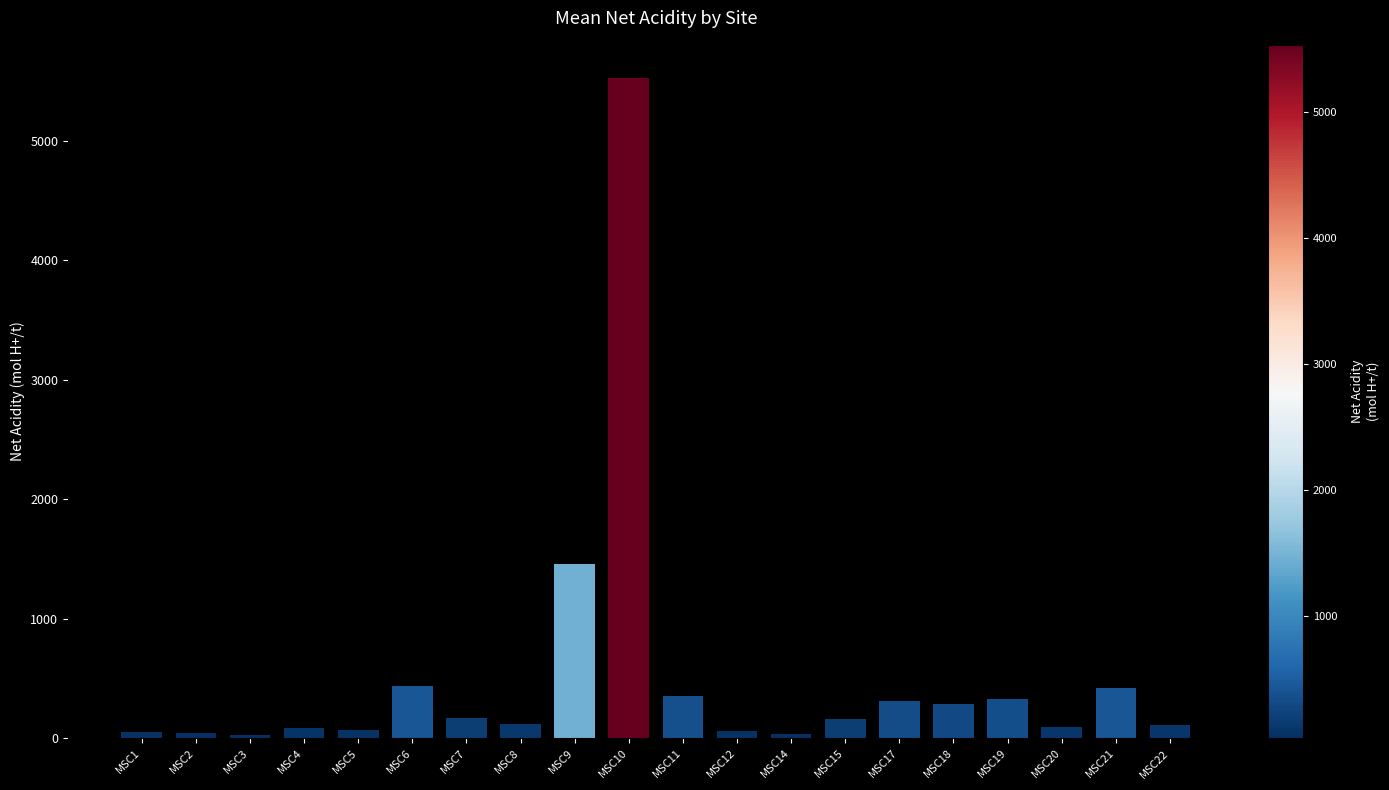

Is it true that the value at MSC6 is 437.0?

True